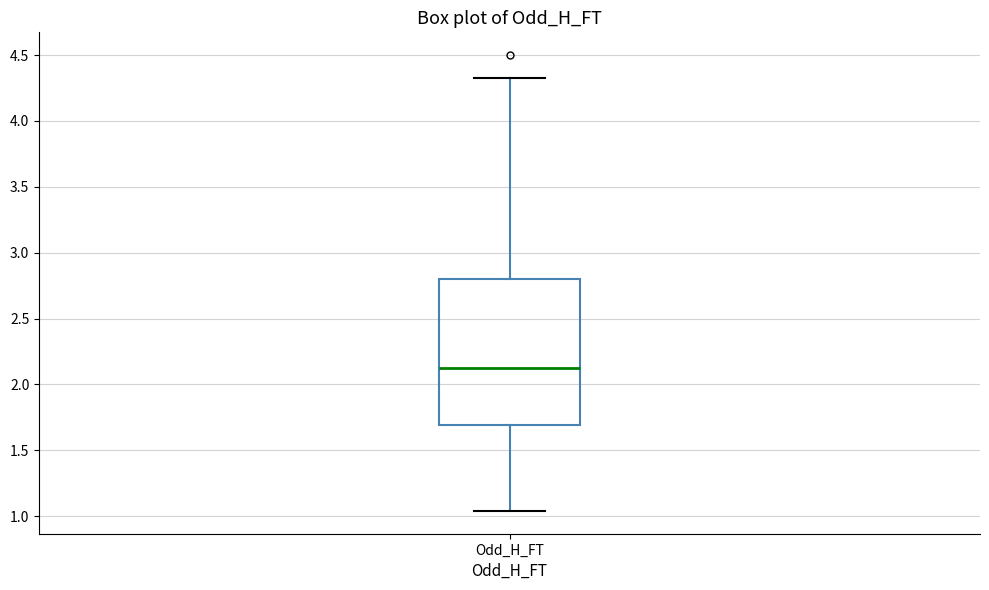

Transcribe this box plot: give where the median line is, the range the box spans, and where the two whiskers end, as read against the y-axis. The values are not printed on the chart, so give them approximately, as read against the axis.

median 2.15, box 1.70 to 2.80, whiskers 1.05 to 4.35